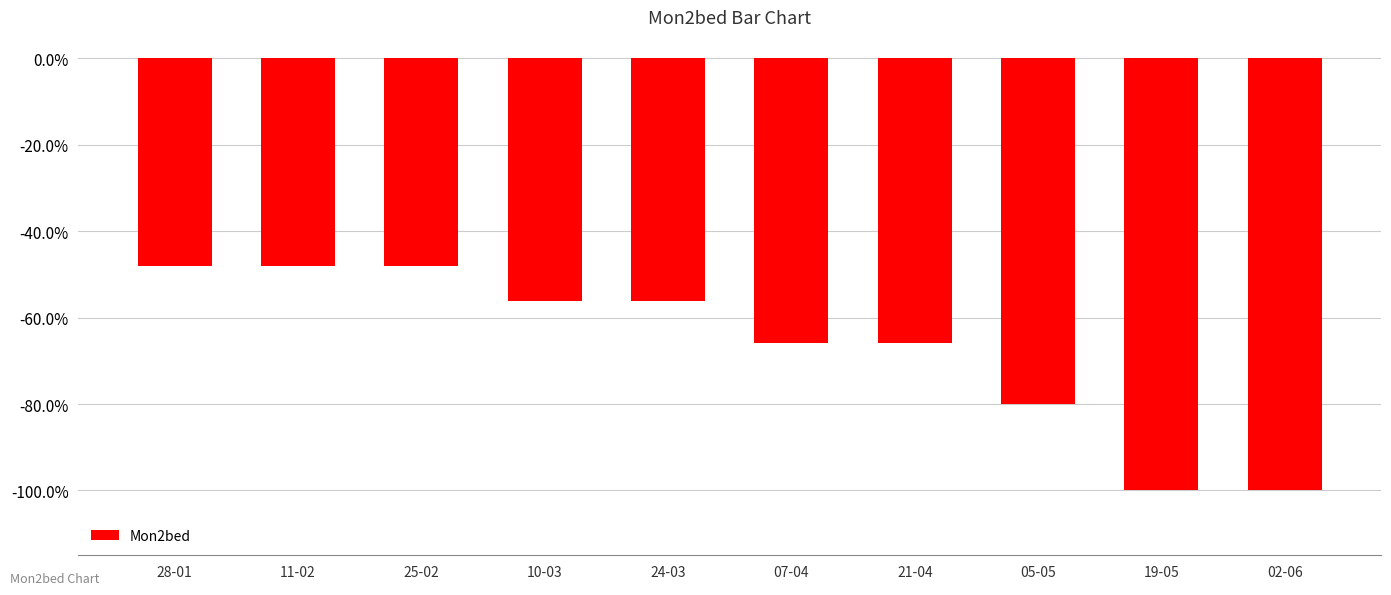

Between 02-06 and 24-03, which is larger?

24-03